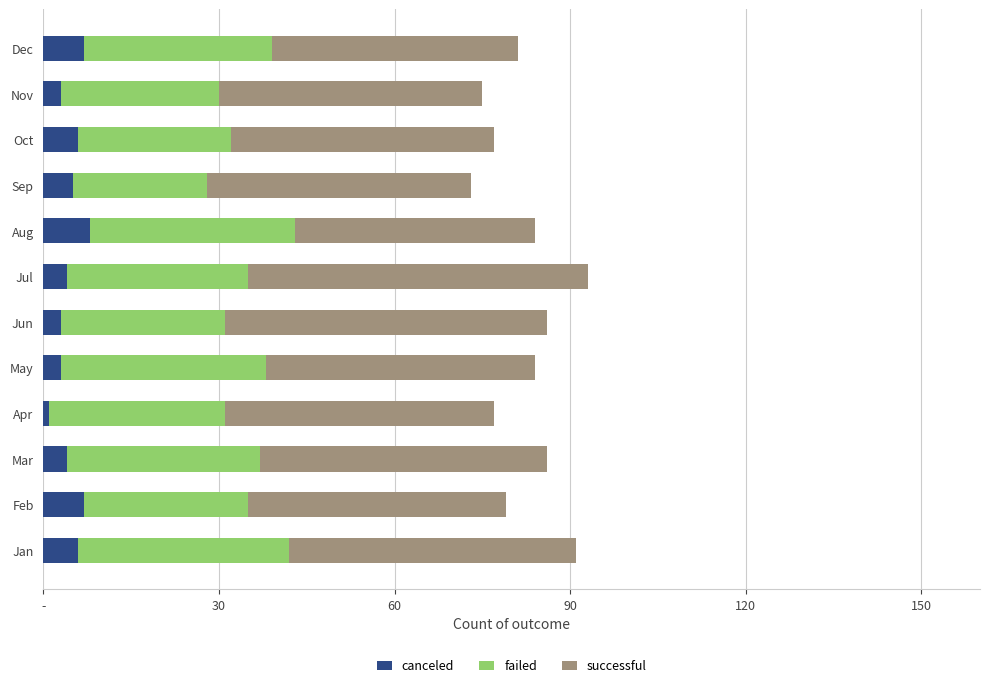

List the series in order of their overall mean, highest first.

successful, failed, canceled